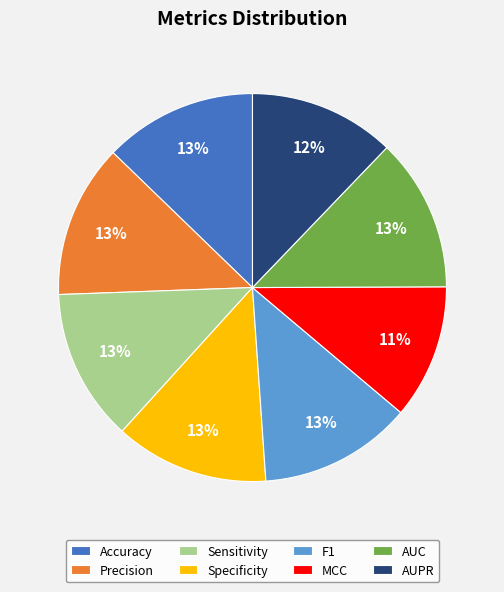

Is it true that F1 is 3% of the pie?

False